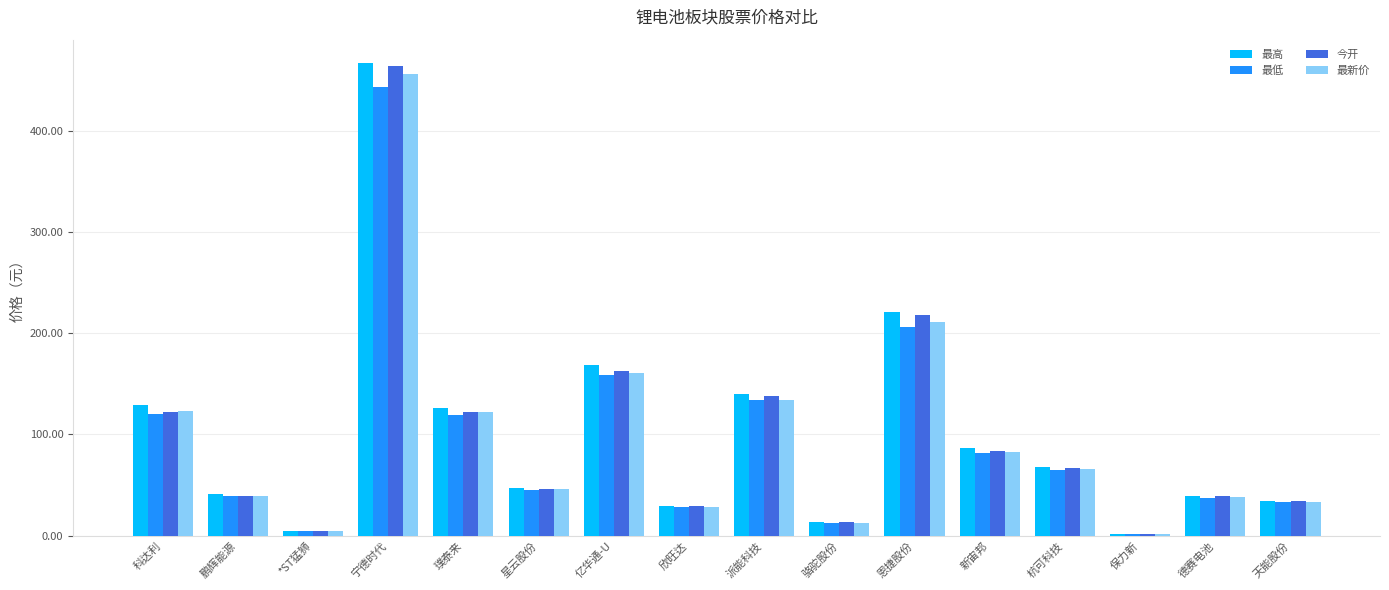

What is the average value of the 今开 series?

99.1